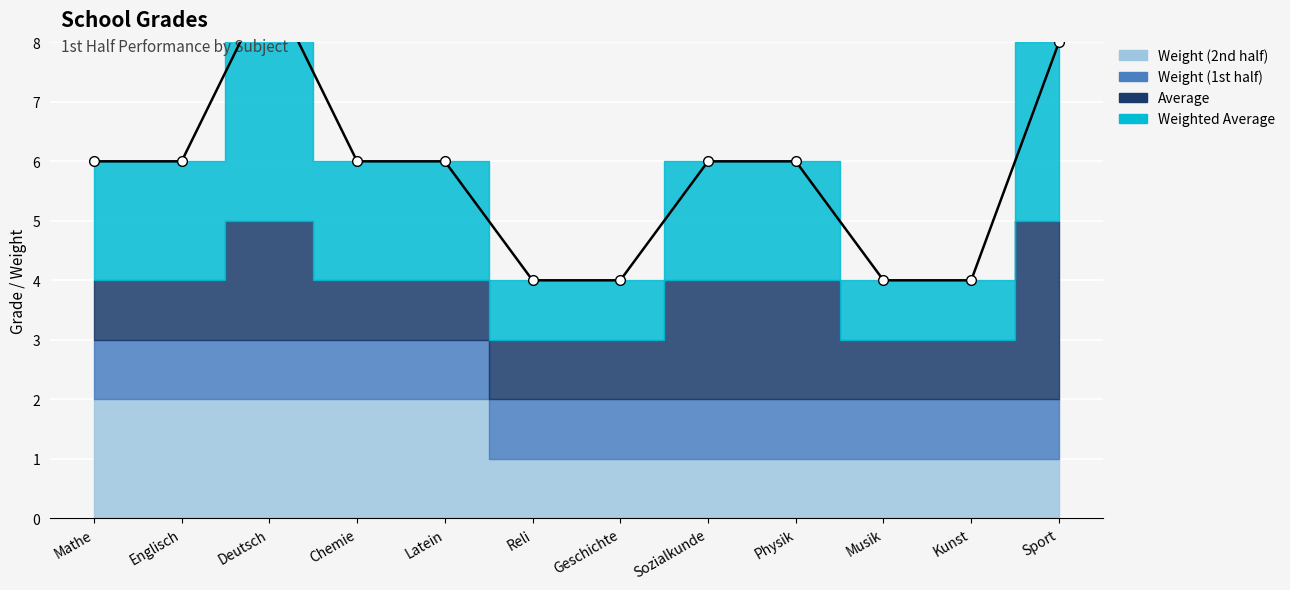

True or false: Weight (2nd half) has more than 1 points higher than both neighbors.

False